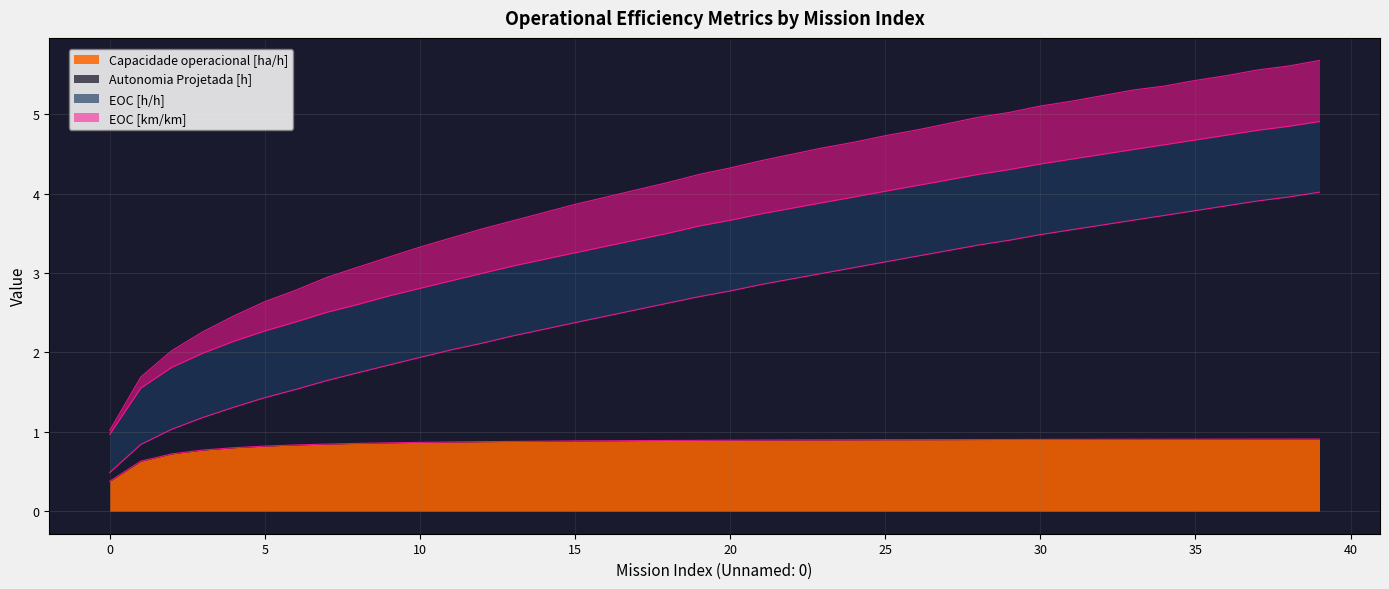

What is the lowest value of the Capacidade operacional [ha/h] series?

0.4